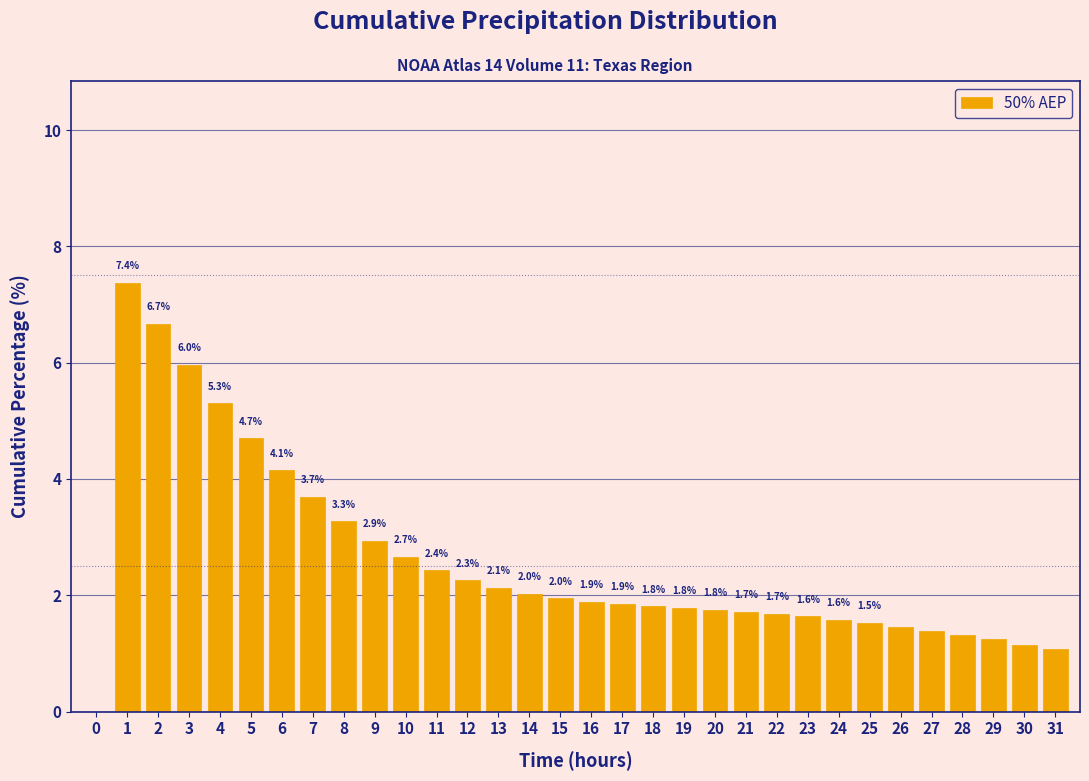

Between 20 and 27, which is larger?

20